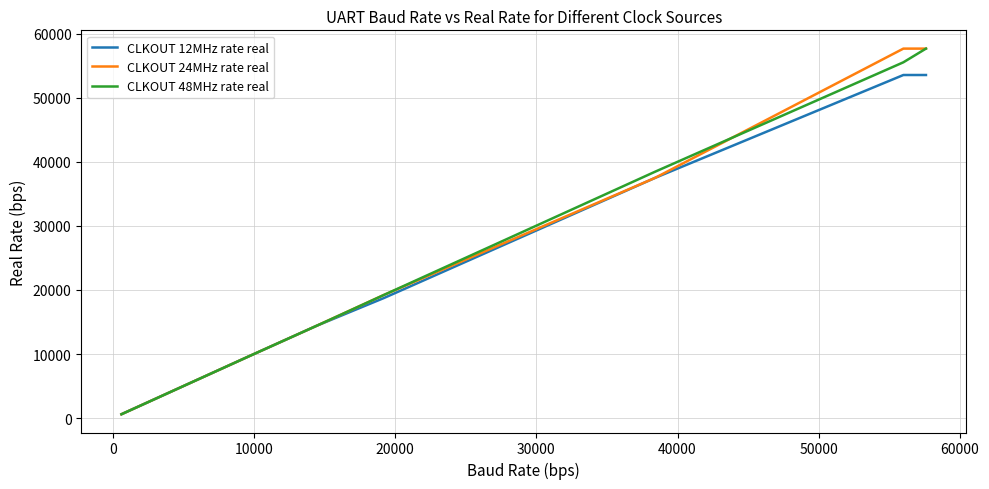

Rank the series by their maximum value, from highest to lowest.

CLKOUT 24MHz rate real, CLKOUT 48MHz rate real, CLKOUT 12MHz rate real